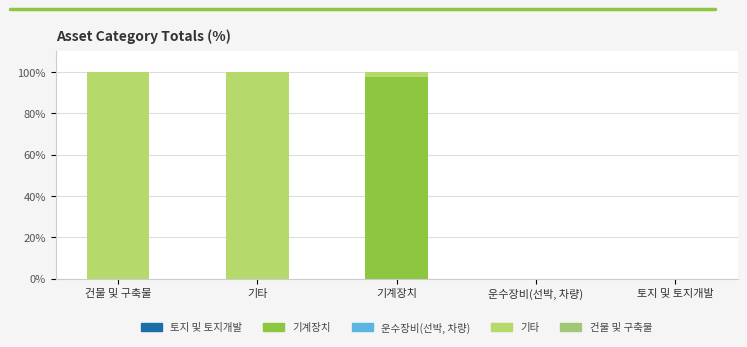

Which series has the largest total across all categories?

기타